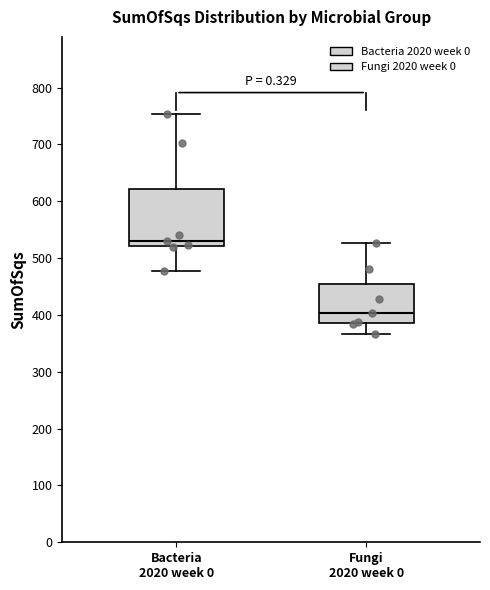

Reading left to right, read every box against the y-axis: the position of its median line, the range the box covers, and the ends of its whiskers. The values are not printed on the chart, so give them approximately, as read against the axis.

Bacteria 2020 week 0: median 530, box 520 to 620, whiskers 480 to 750
Fungi 2020 week 0: median 400, box 390 to 450, whiskers 370 to 530